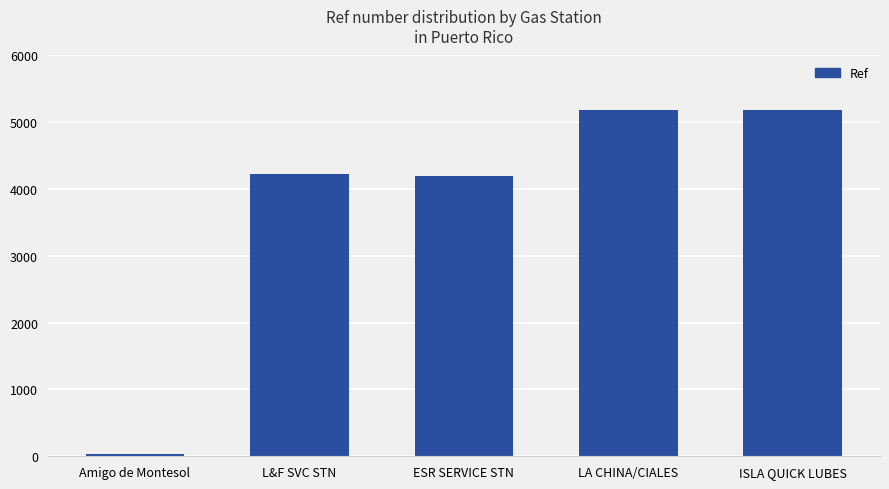

Does the chart contain any negative values?

No